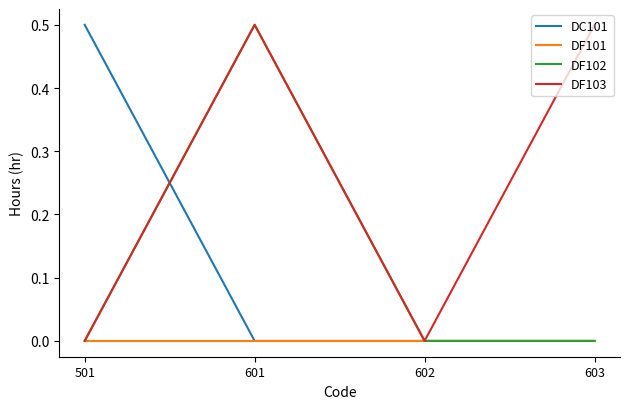

Which series has the largest total across all categories?

DF103